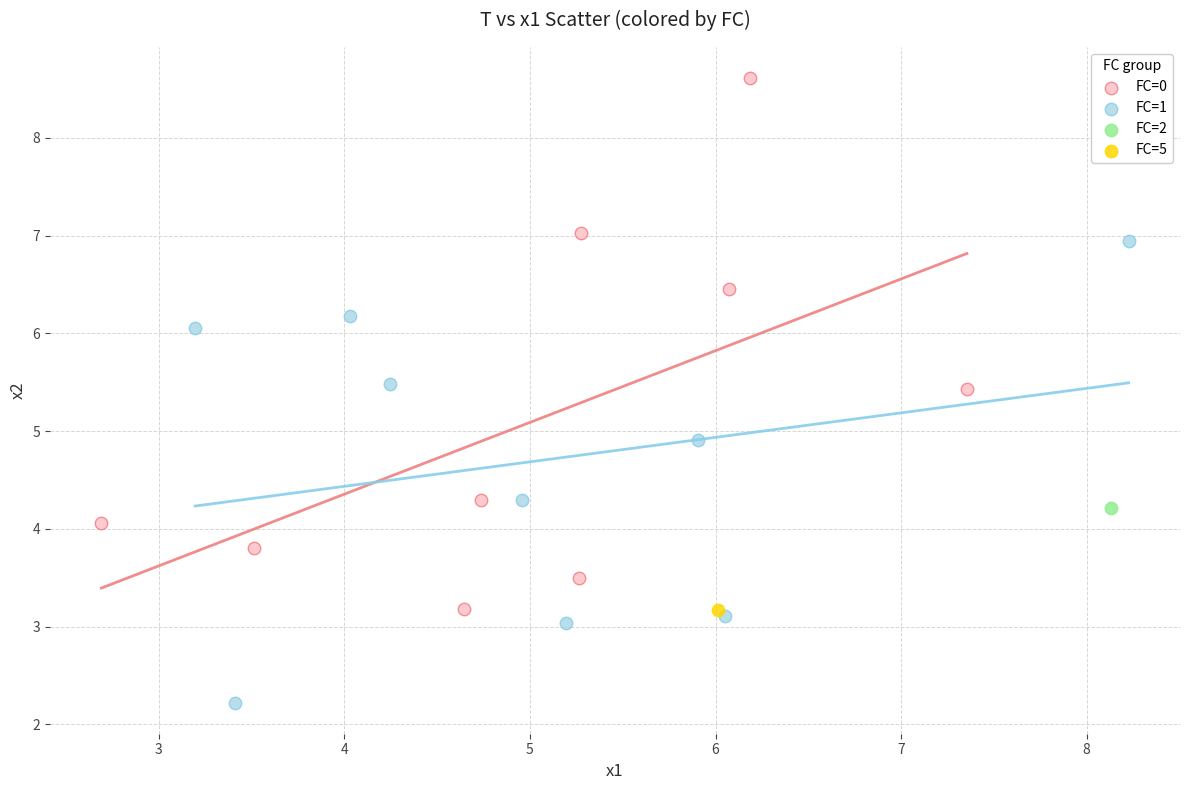

What are all the series names shown in the legend?

FC=0, FC=1, FC=2, FC=5